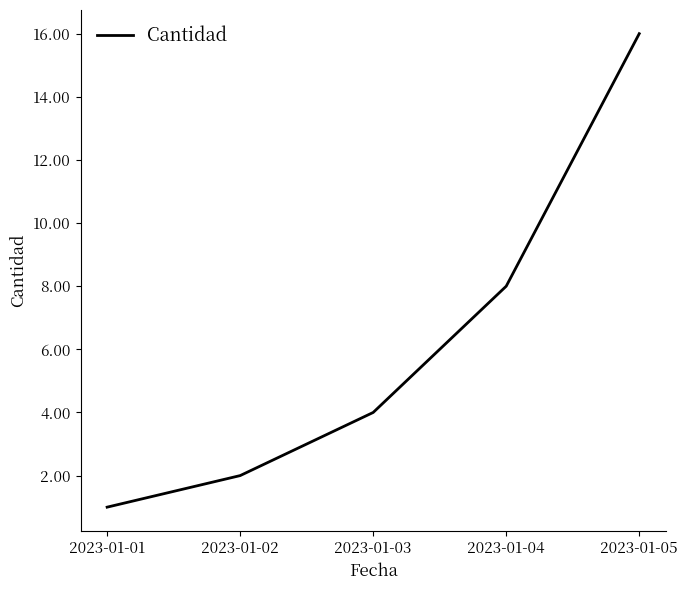

What is the sum of the values at 2023-01-05 and 2023-01-04?

24